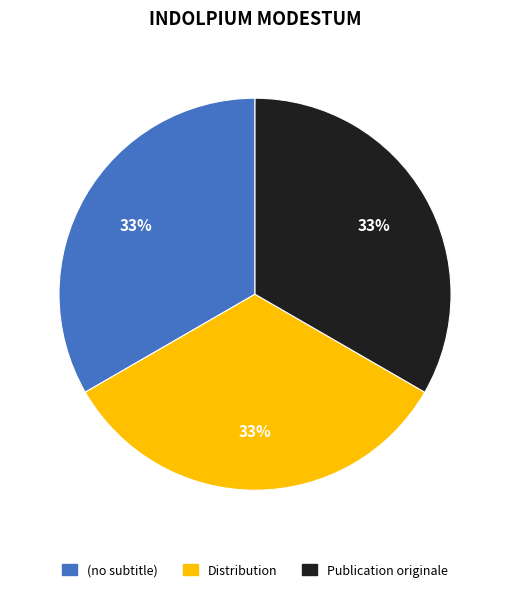

To the nearest percent, what is the difference between the (no subtitle) and Distribution slice percentages?

0%